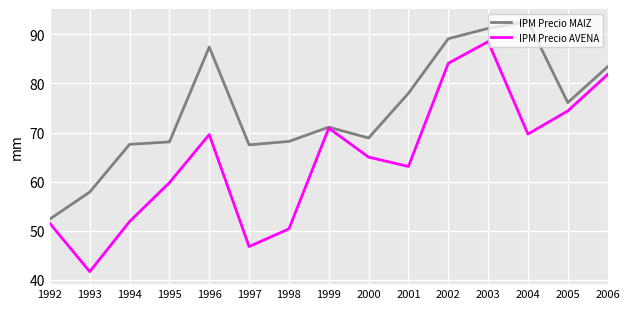

Where is the first local minimum for IPM Precio MAIZ?

1997